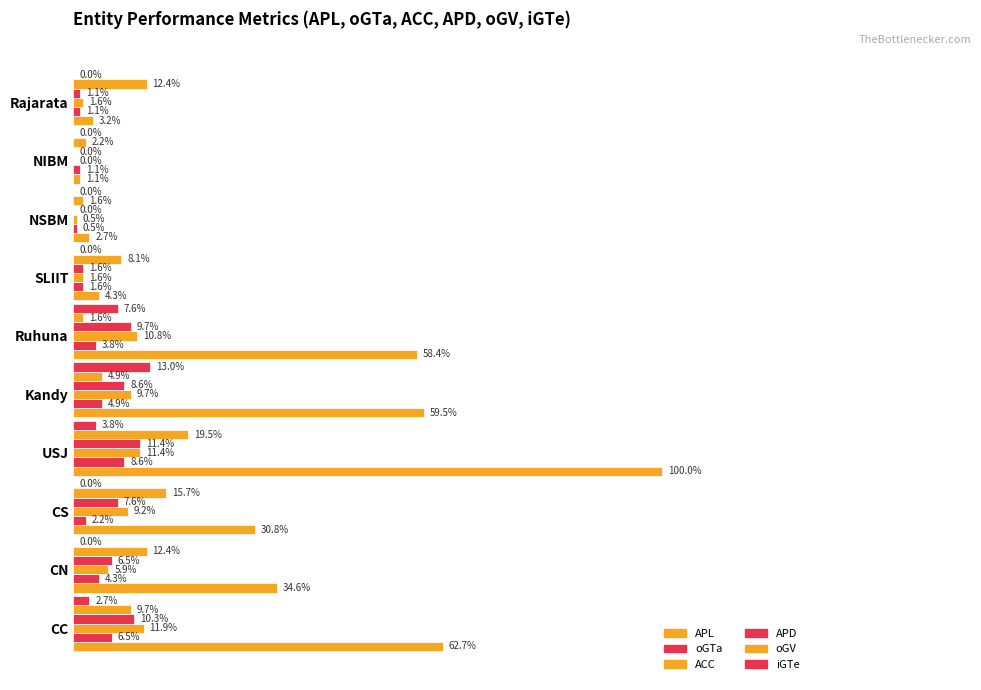

Rank the series by their maximum value, from lowest to highest.

oGTa, APD, ACC, iGTe, oGV, APL